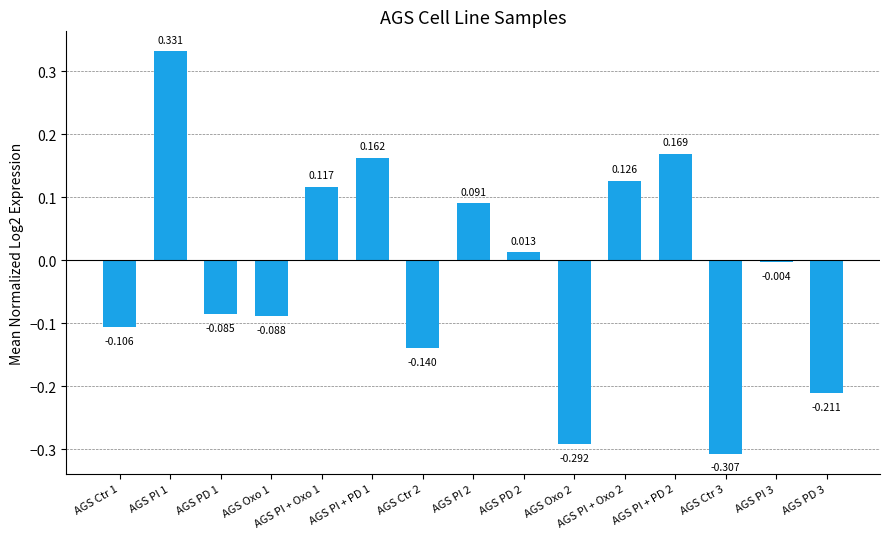

Which has a higher value, AGS PI 2 or AGS Ctr 3?

AGS PI 2